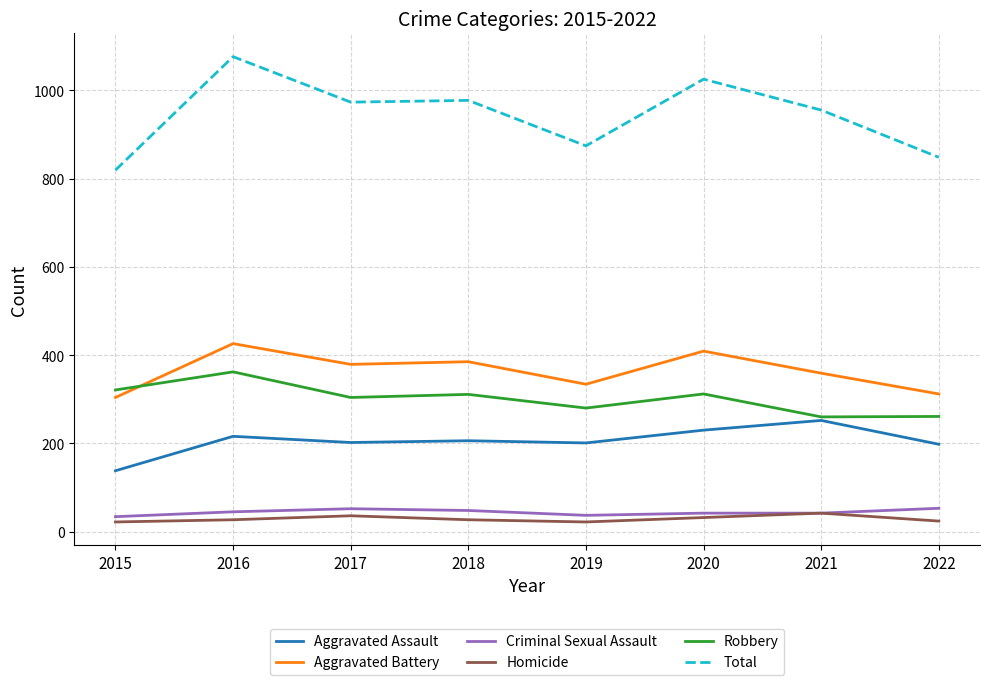

What is the sum of all Aggravated Assault values?

1643